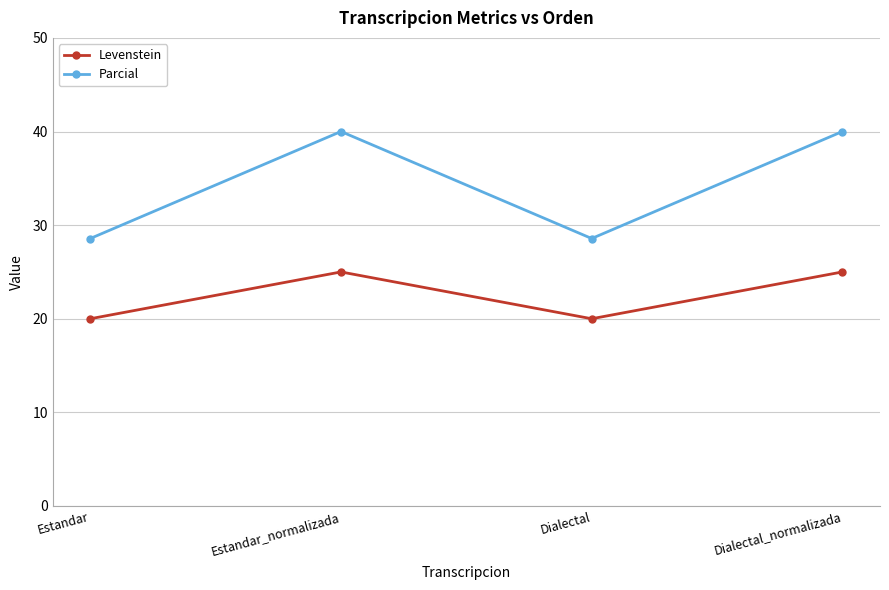

True or false: Parcial and Levenstein intersect in this chart.

False